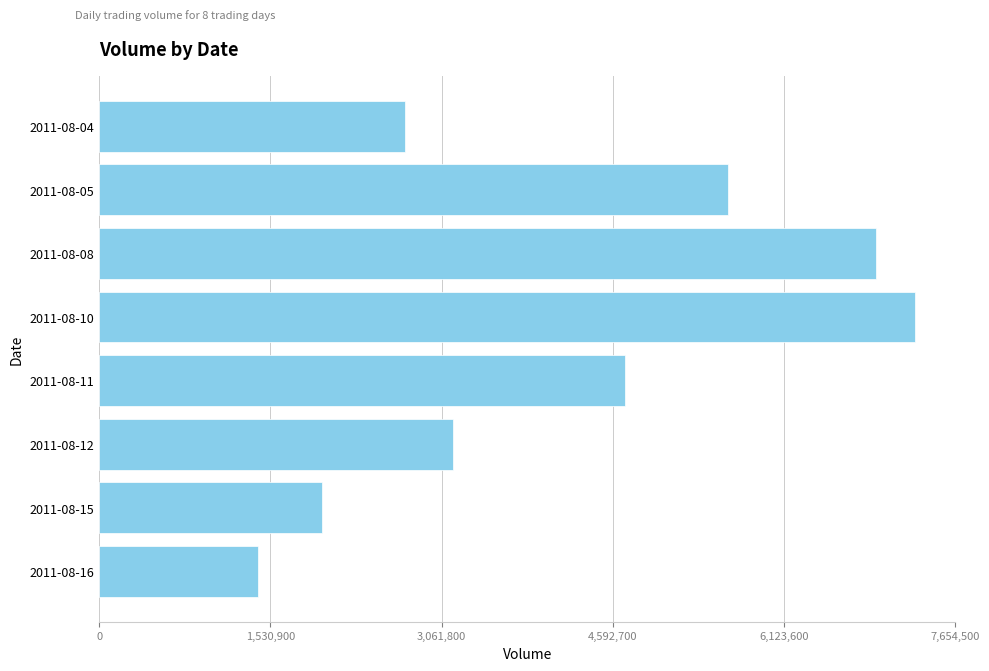

What is the sum of the values at 2011-08-05 and 2011-08-15?

7617000